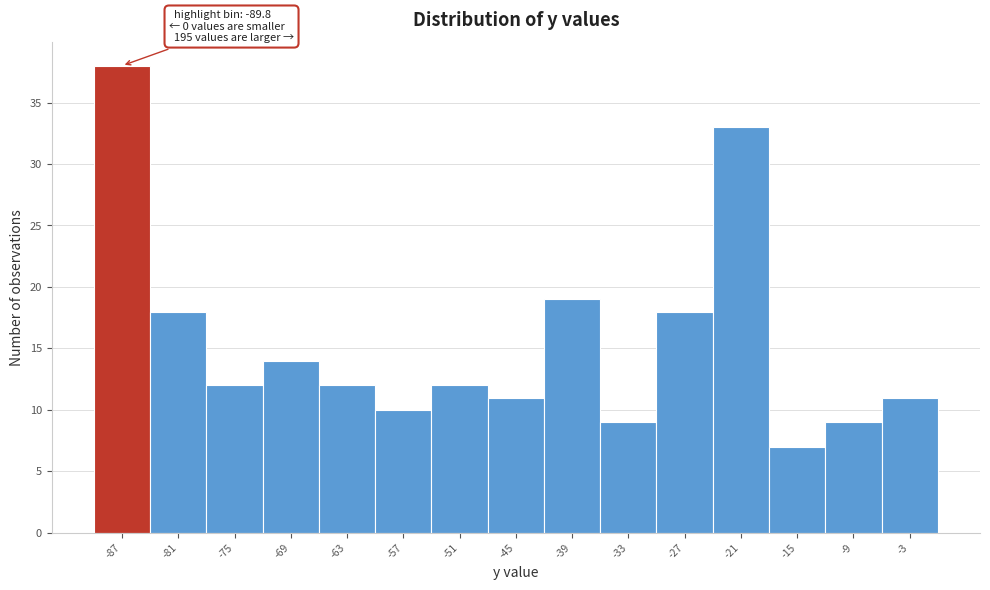

Over which range of the x-axis is the bar tallest?

-90 to -84